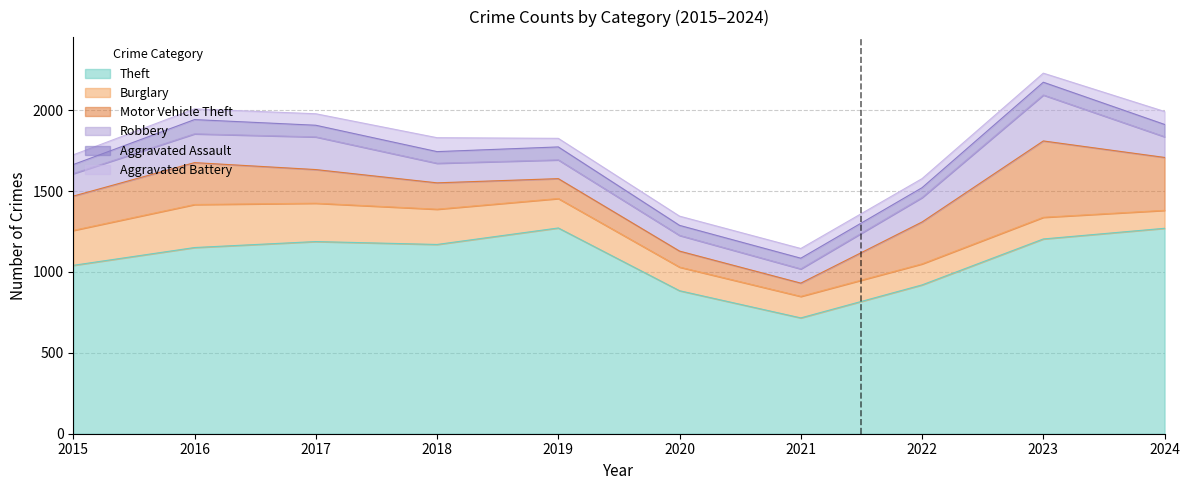

At 2018, list the series in order from largest to smallest.

Theft, Burglary, Motor Vehicle Theft, Robbery, Aggravated Battery, Aggravated Assault